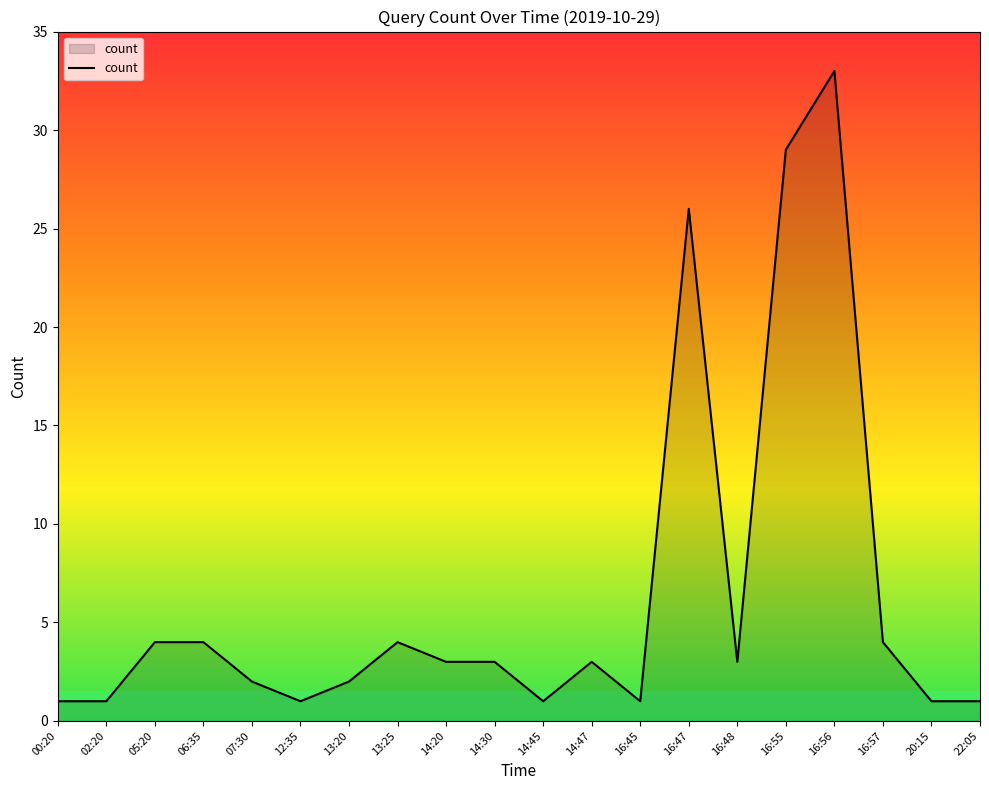

What position from the right is 16:56?

4